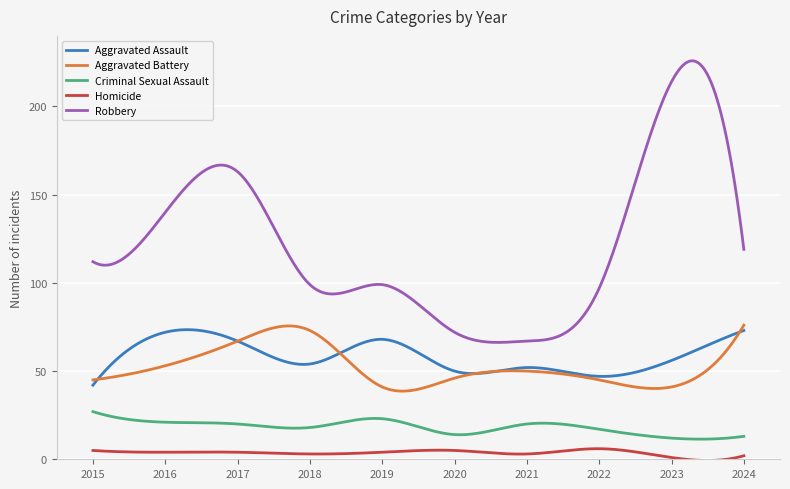

What is the minimum value for Aggravated Assault?

42.0